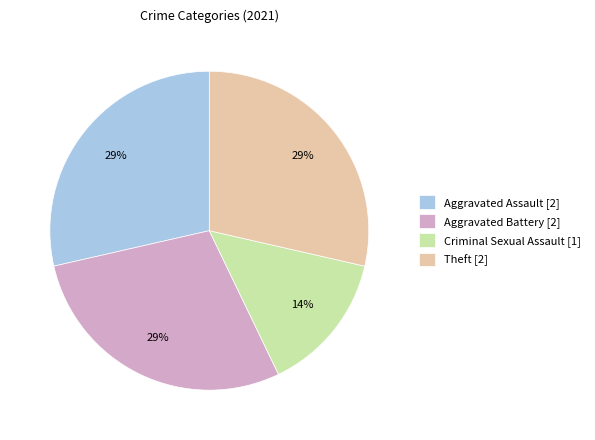

Do Theft and Criminal Sexual Assault together represent more than half of the pie?

No